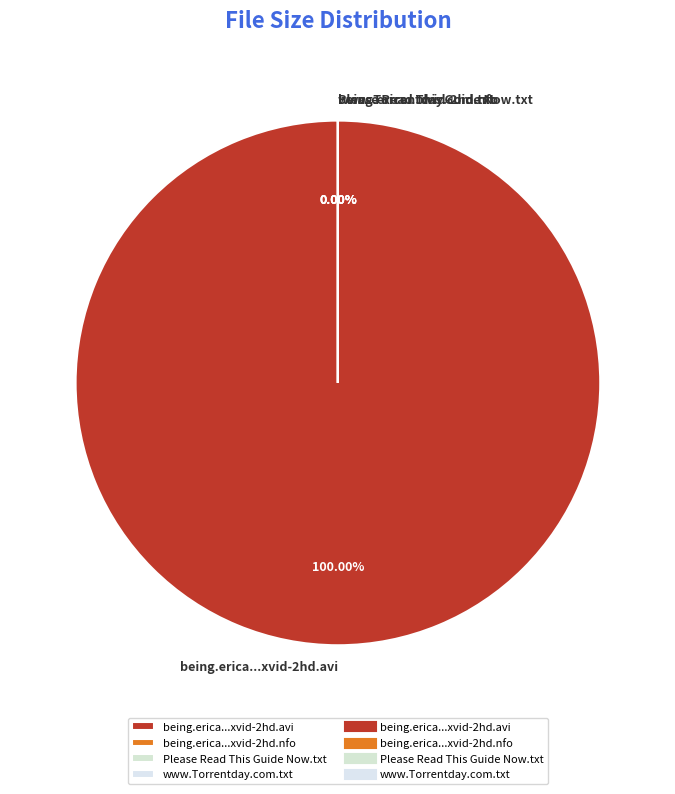

How many segments does this pie chart have?

4